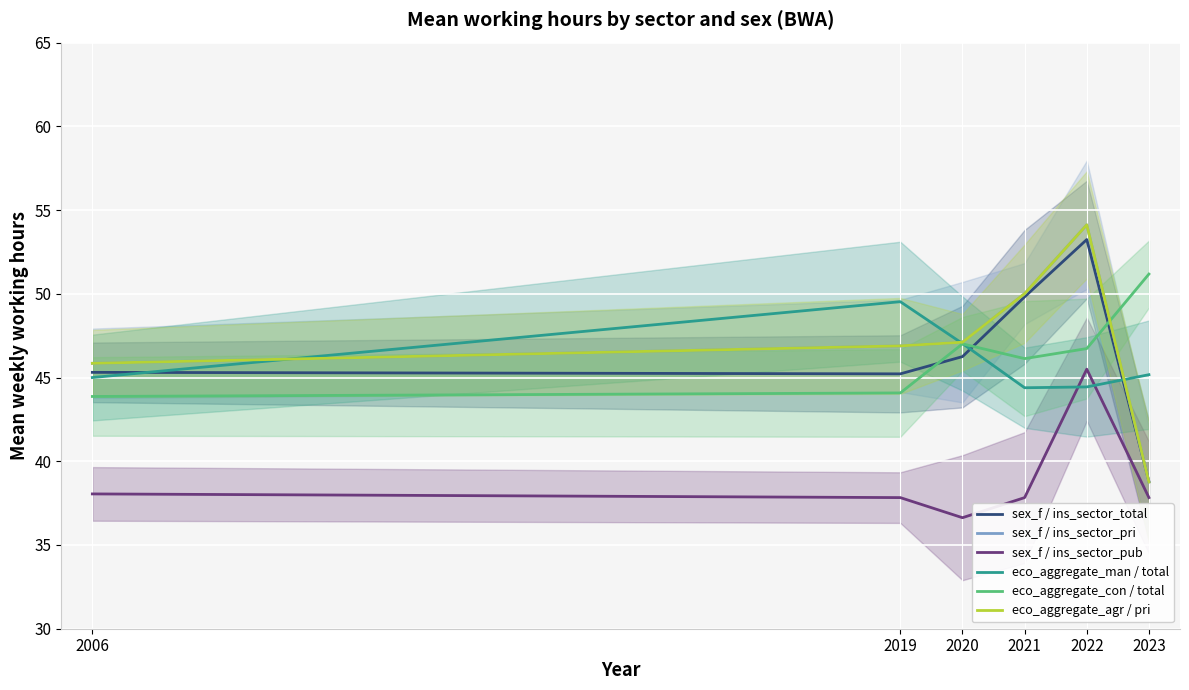

True or false: sex_f / ins_sector_pub and sex_f / ins_sector_total cross at least once.

False